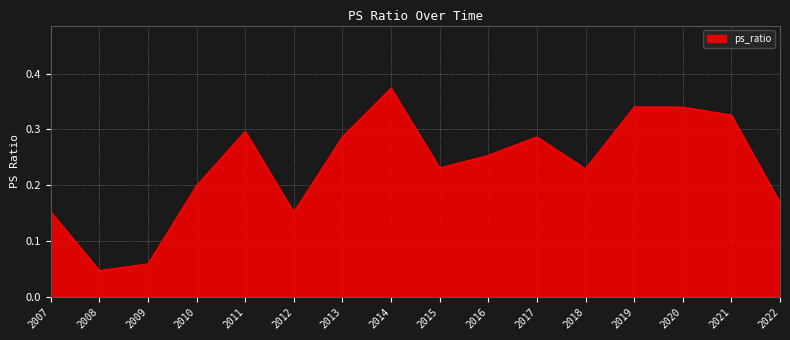

True or false: the data shows 0.2 at 2012.

True